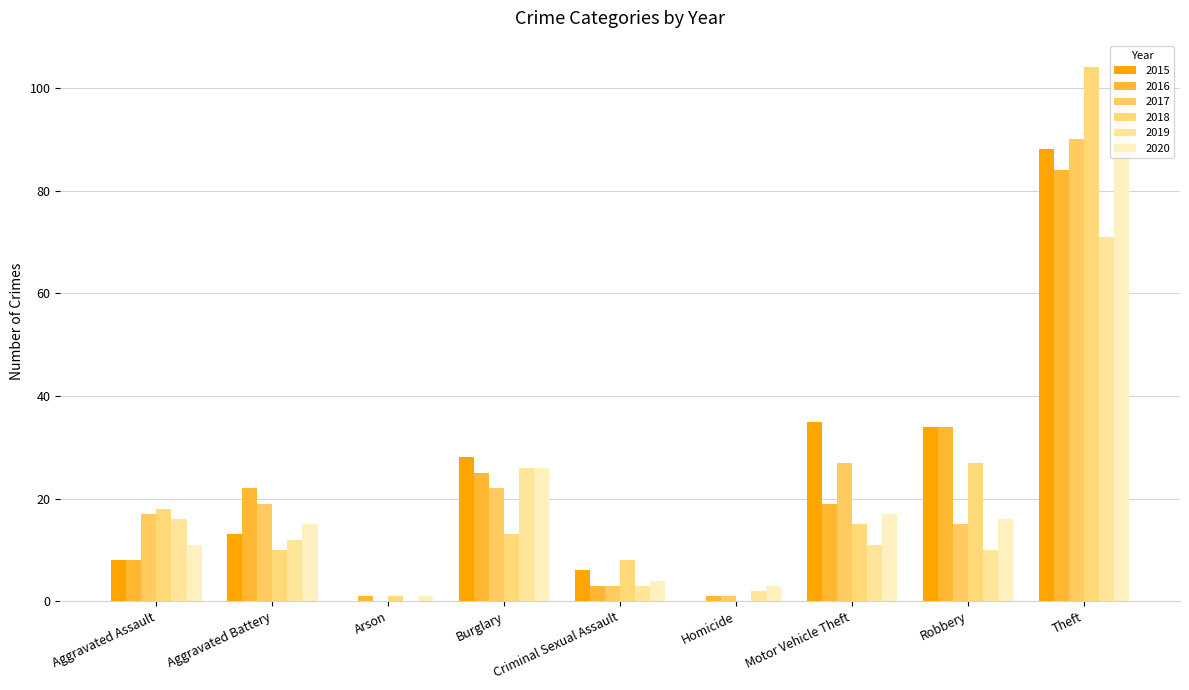

Where does the 2016 series first go above 19?

Aggravated Battery